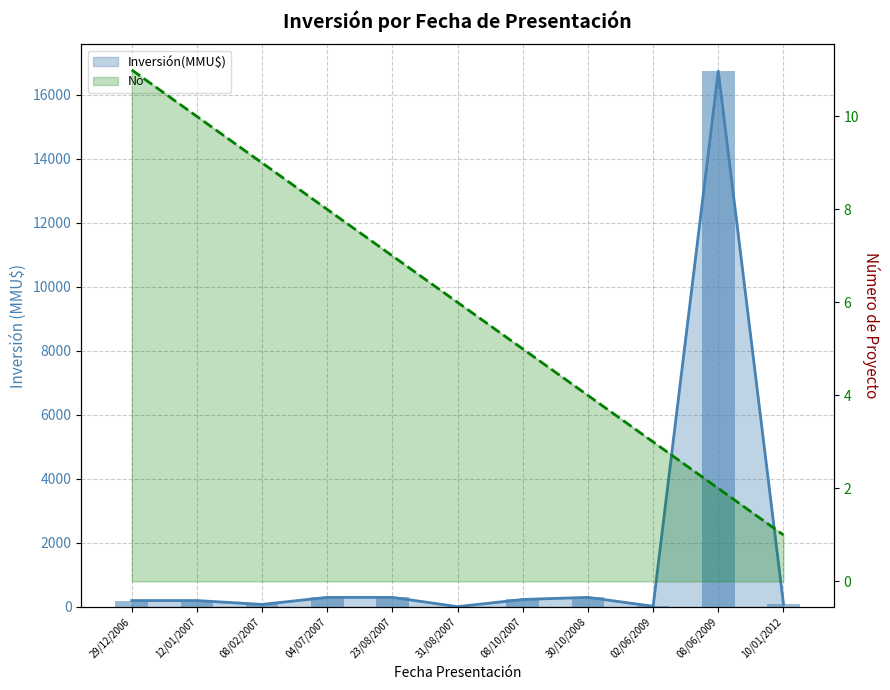

What are all the series names shown in the legend?

Inversión(MMU$), No